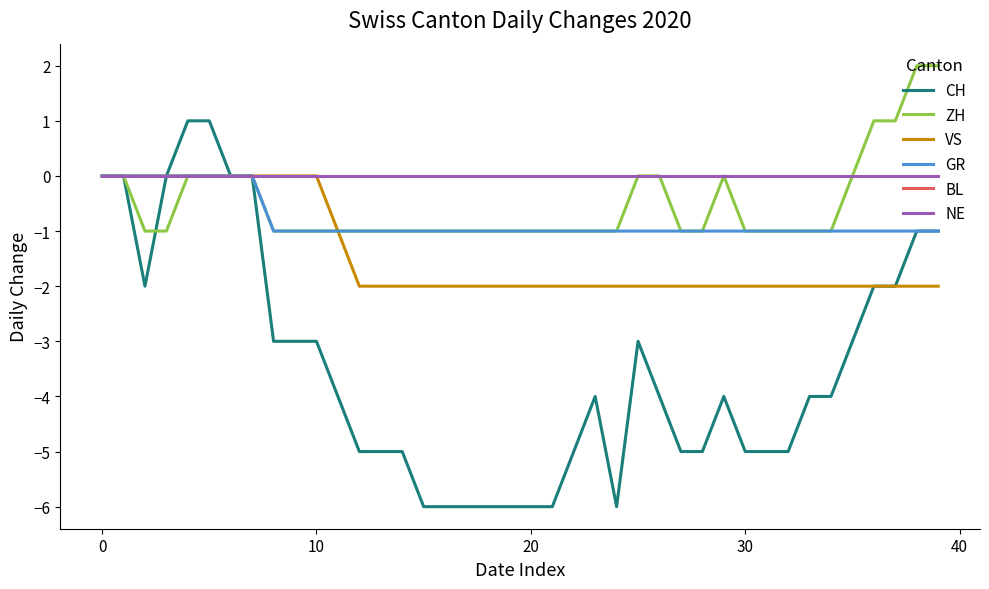

How many lines are shown in the chart?

6